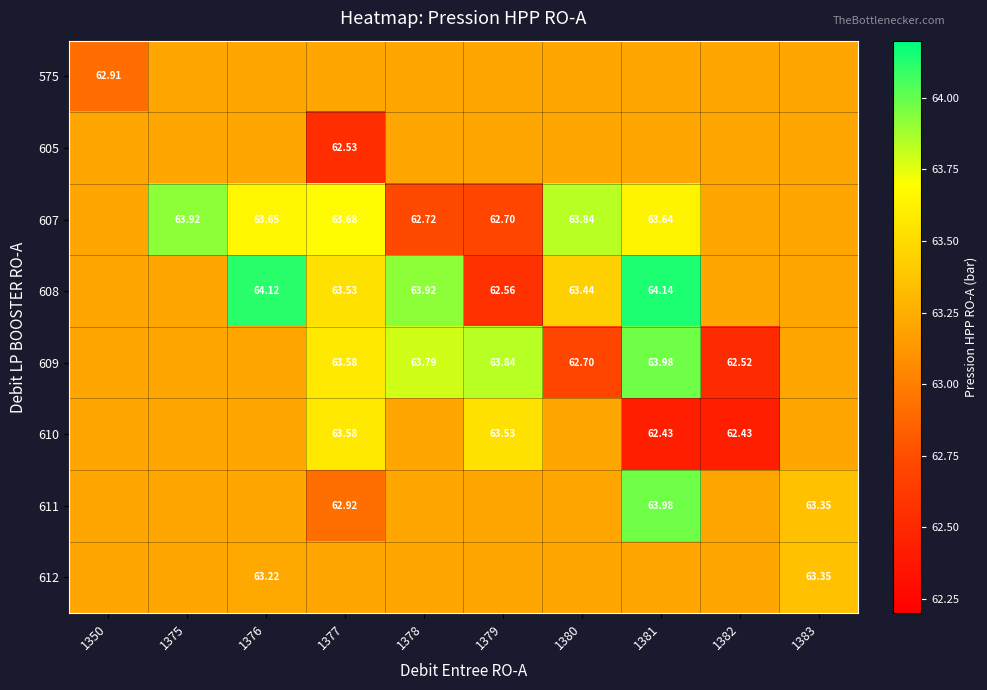

What is the spread (max minus min) of values at 1379?

1.3